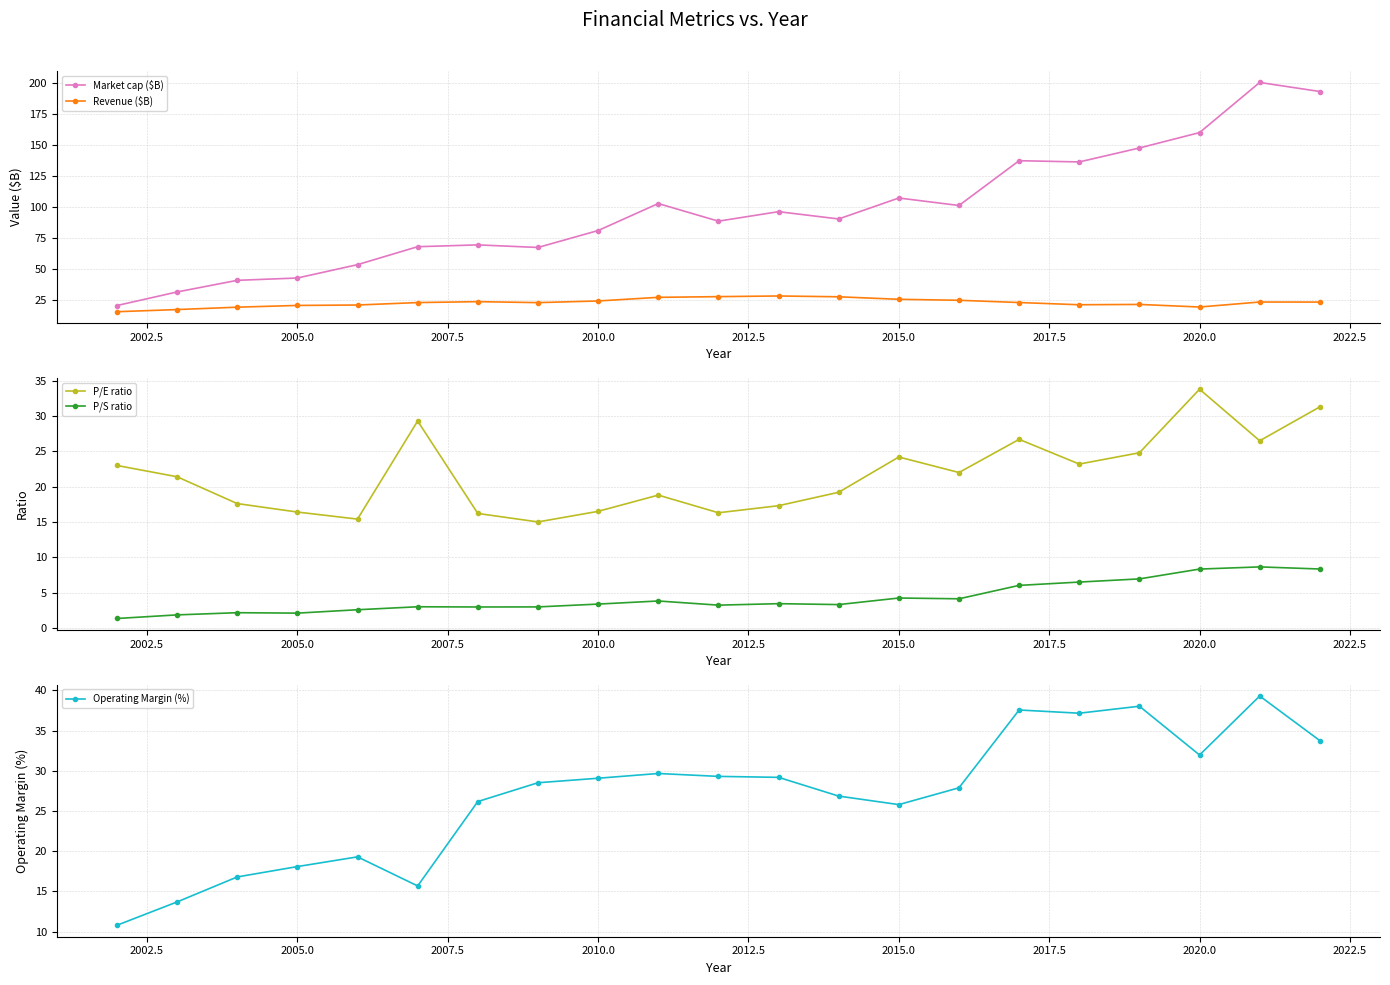

Which series has the widest spread of values?

Market cap ($B)